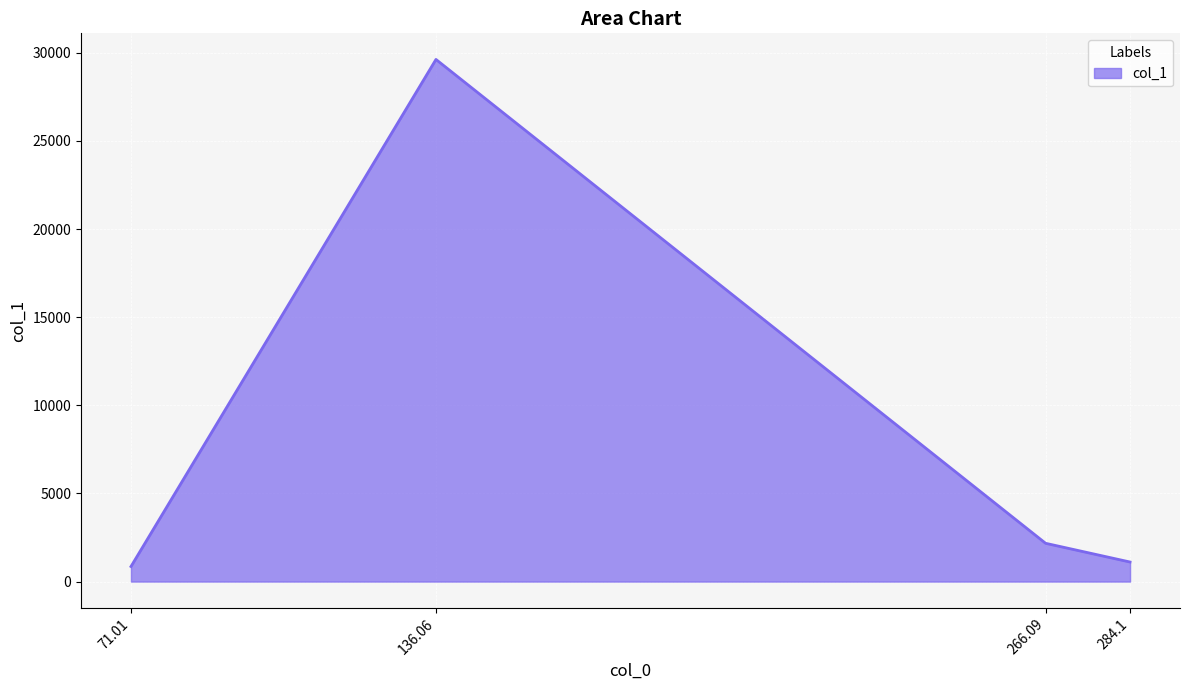

Is it true that the value at 71.01 is 855.1?

True